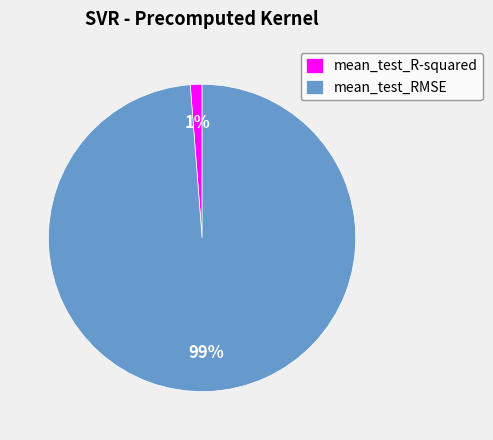

The mean_test_R-squared slice represents 15% of the pie. True or false?

False